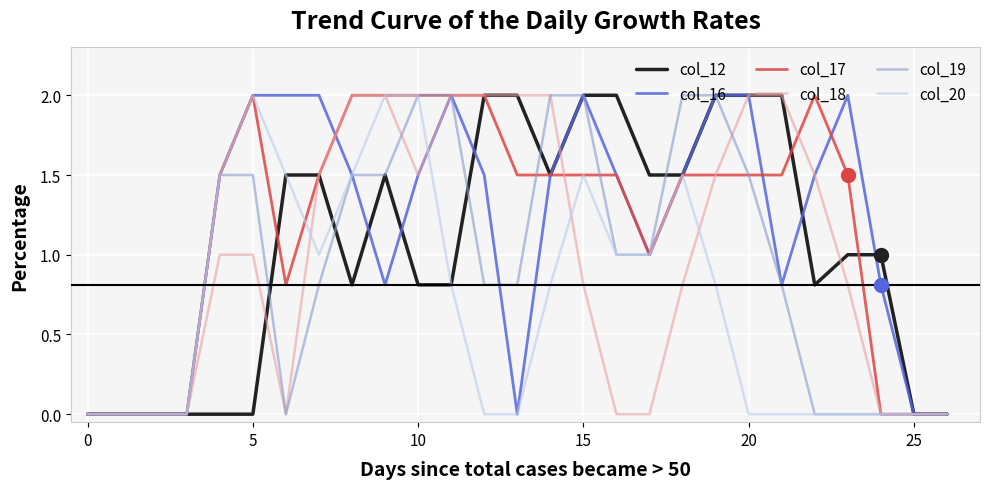

What is the maximum value for col_16?

2.0